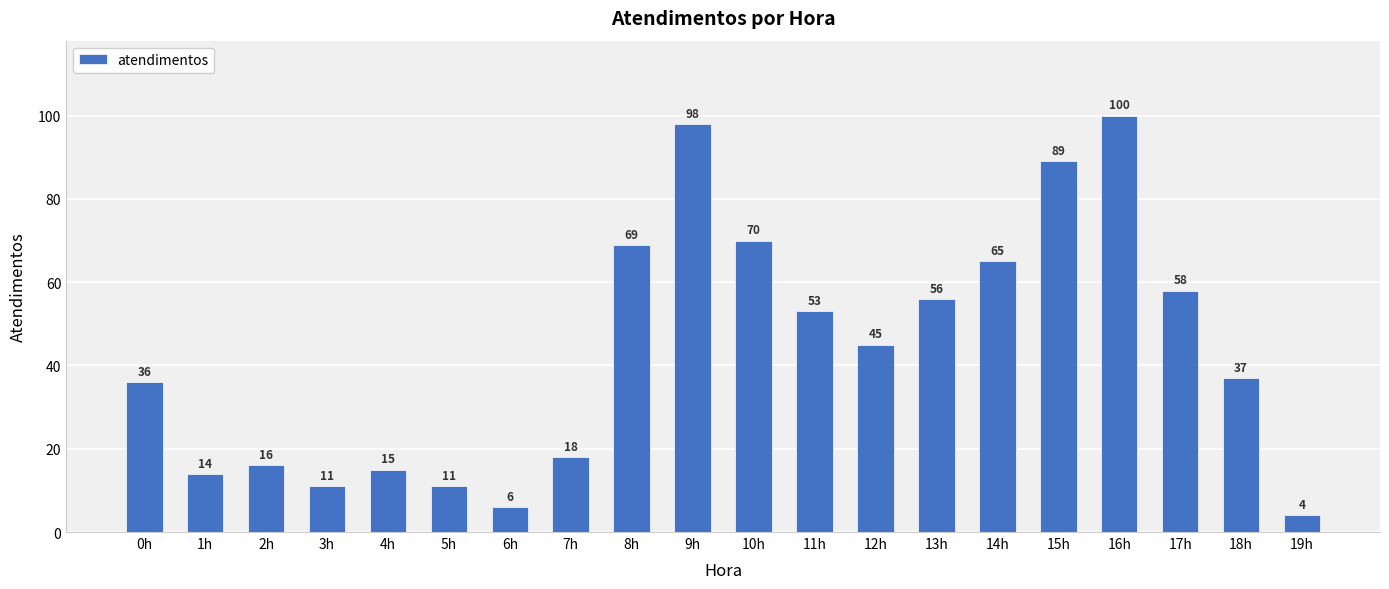

What is the label of the 6th bar from the right?

14h